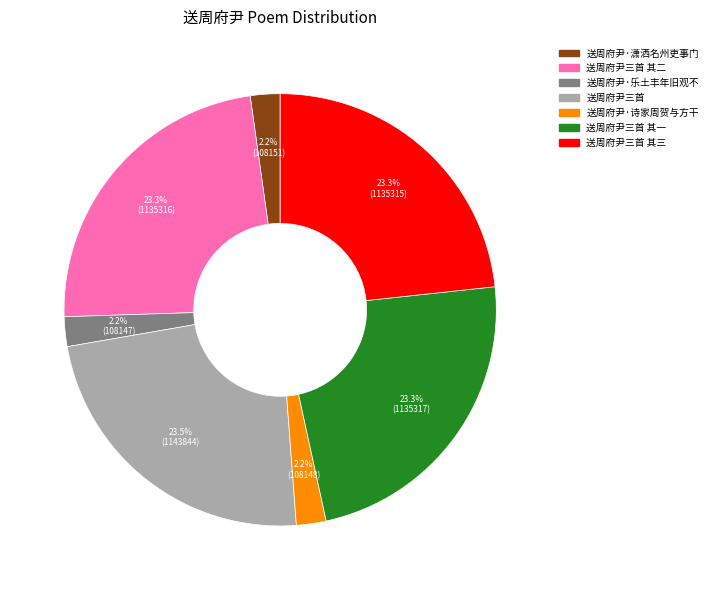

Does any single category account for the majority?

No